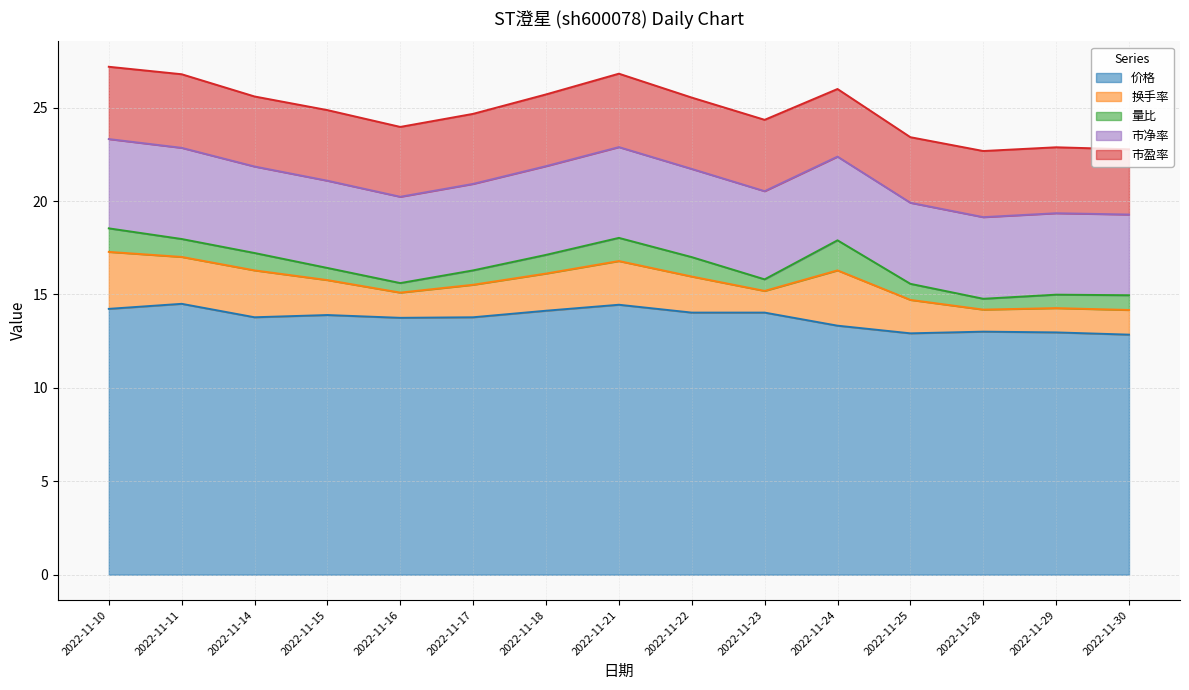

The value of 市净率 at 2022-11-29 is 2.0. True or false?

False